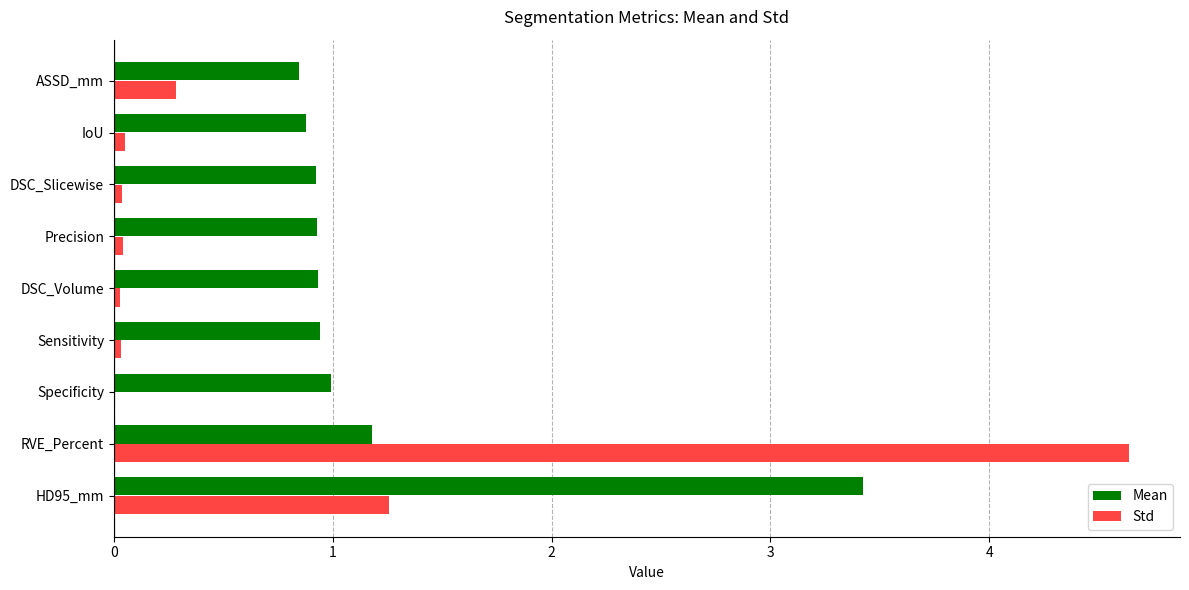

Which series has the largest total across all categories?

Mean